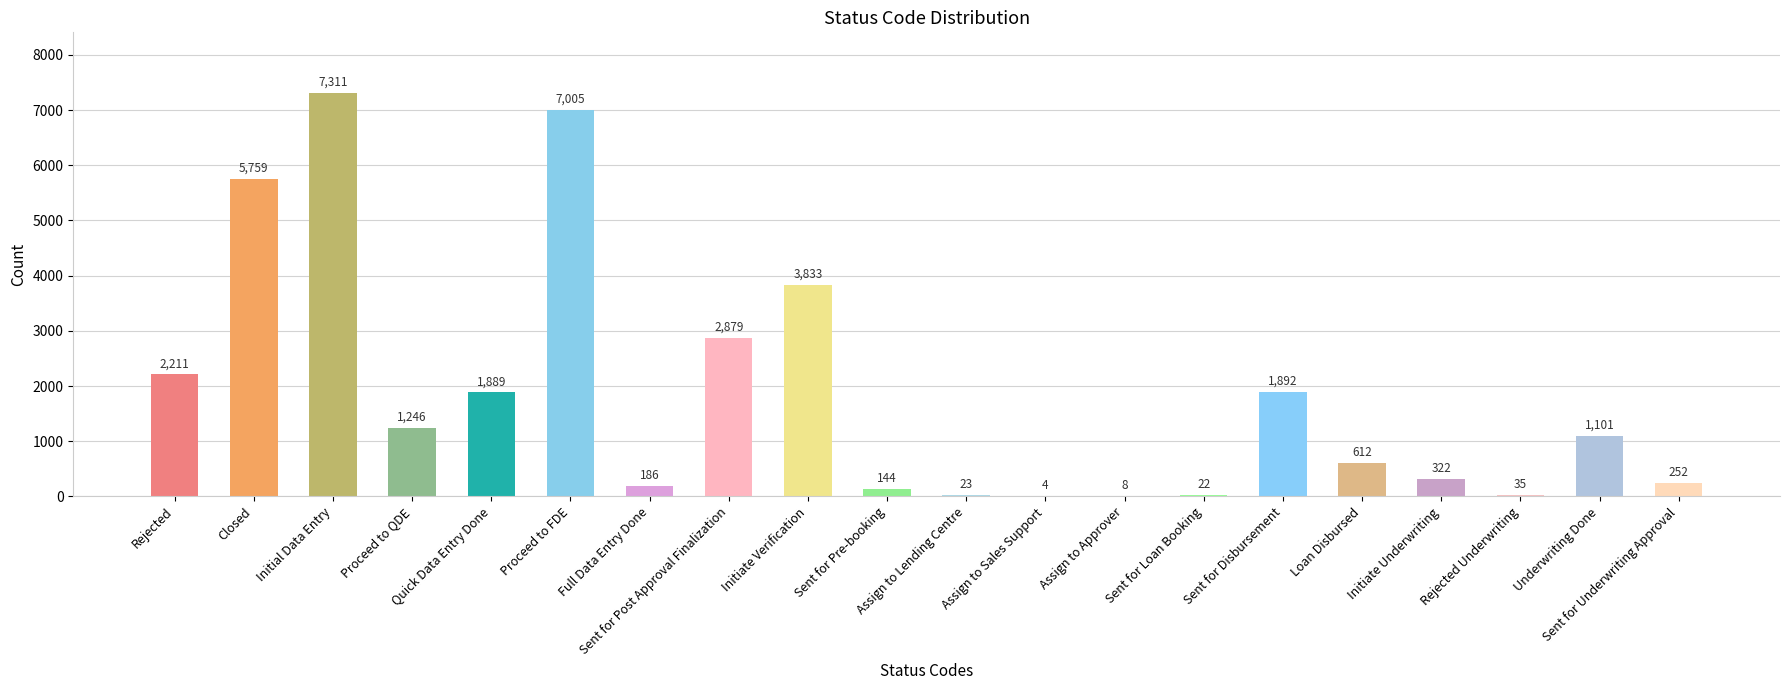

Count the number of categories in the chart.

20